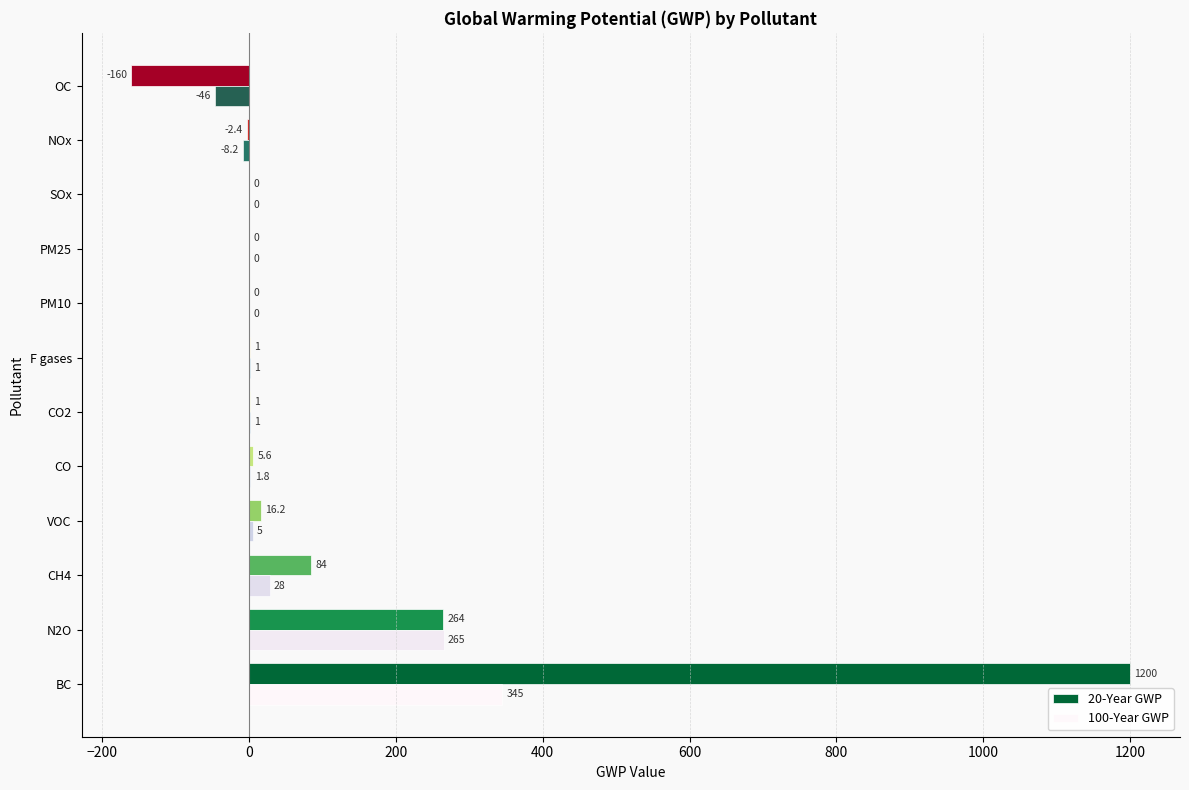

At which category does the chart reach its peak across all series?

BC